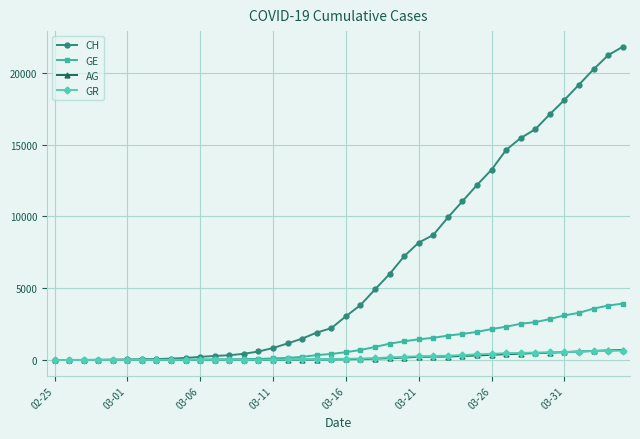

How many values in the GR series are below 84?

20